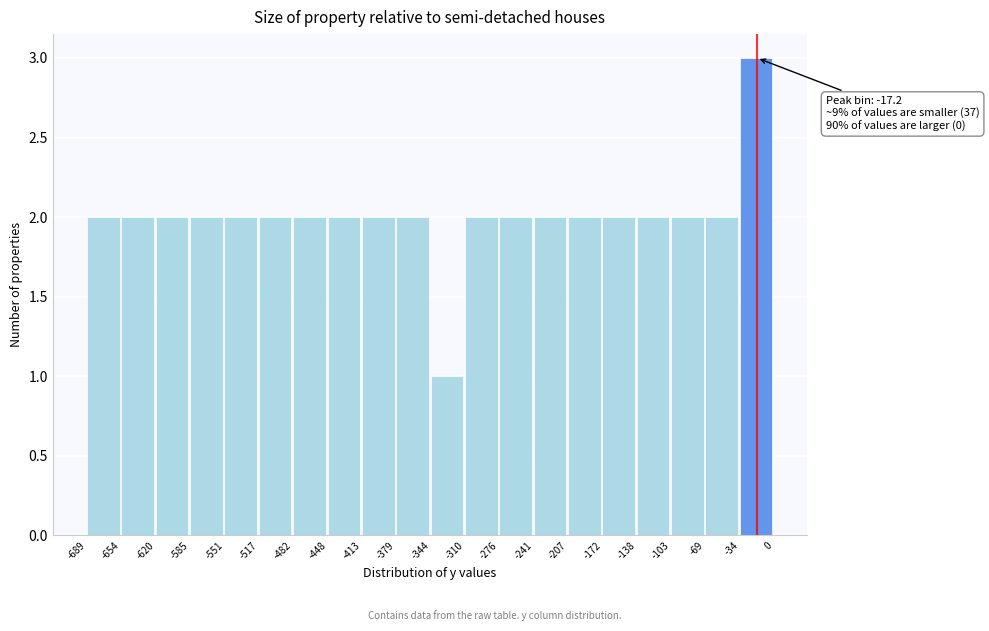

Which range on the x-axis has the tallest bar?

-34 to 0